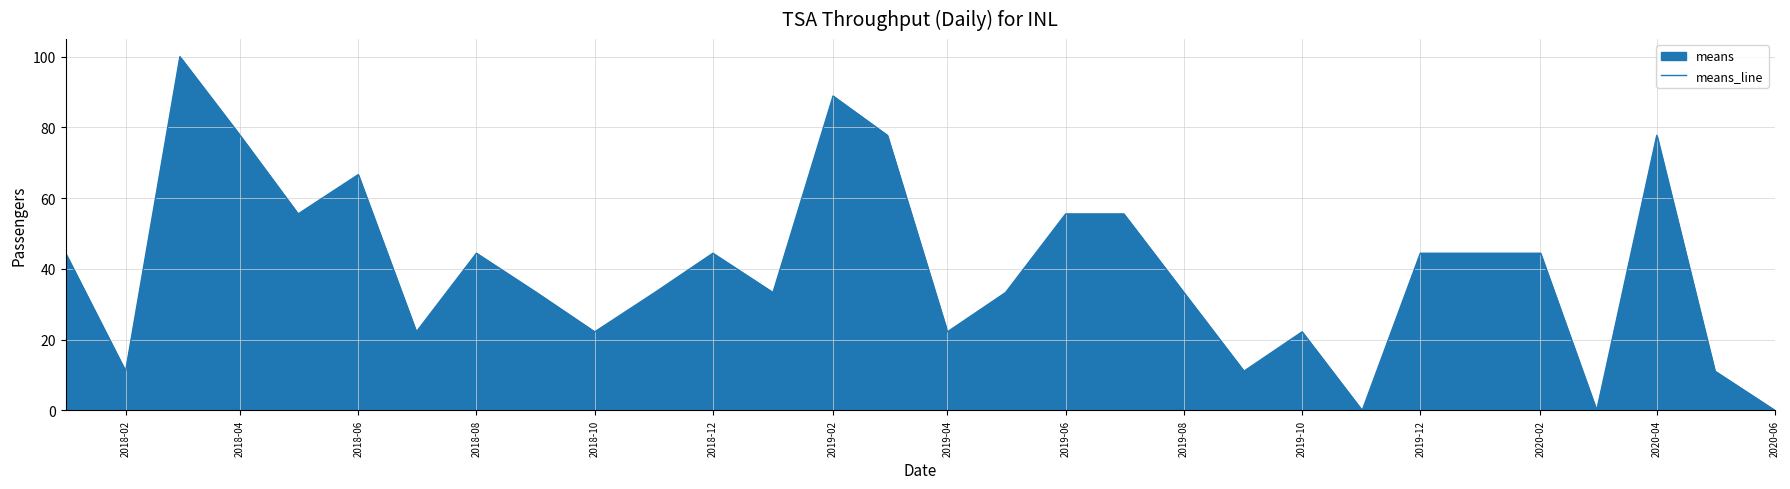

What is the greatest value displayed?

100.0